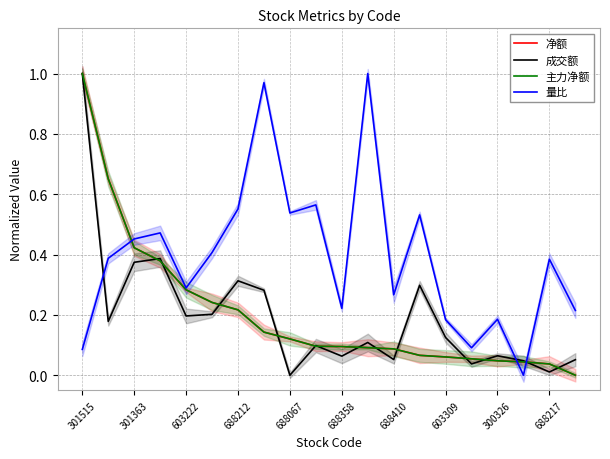

Between 603222 and 688217, which is larger?

603222